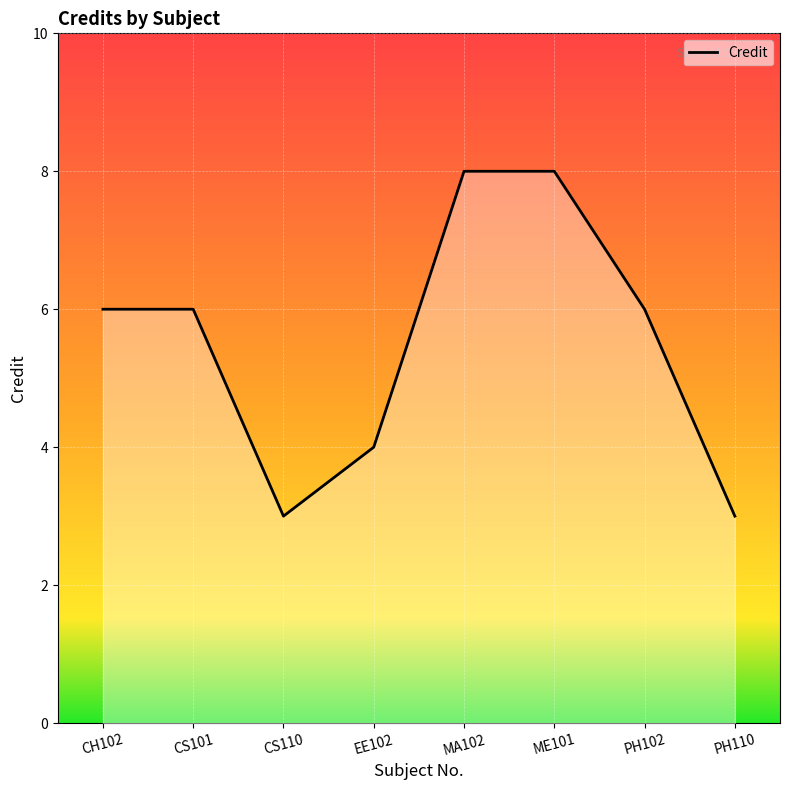

What is the greatest value displayed?

8